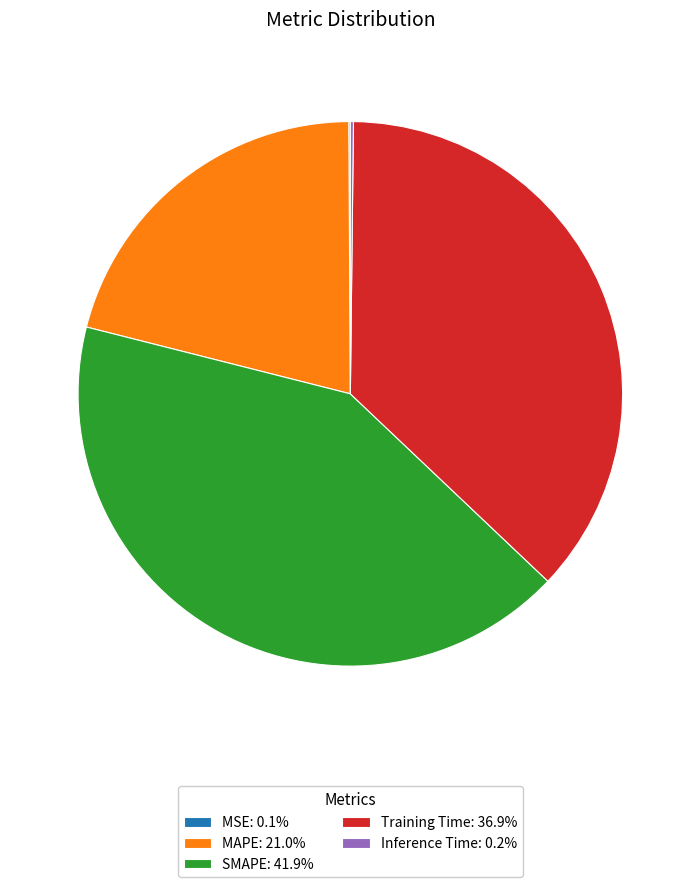

Is there a majority slice in this chart?

No